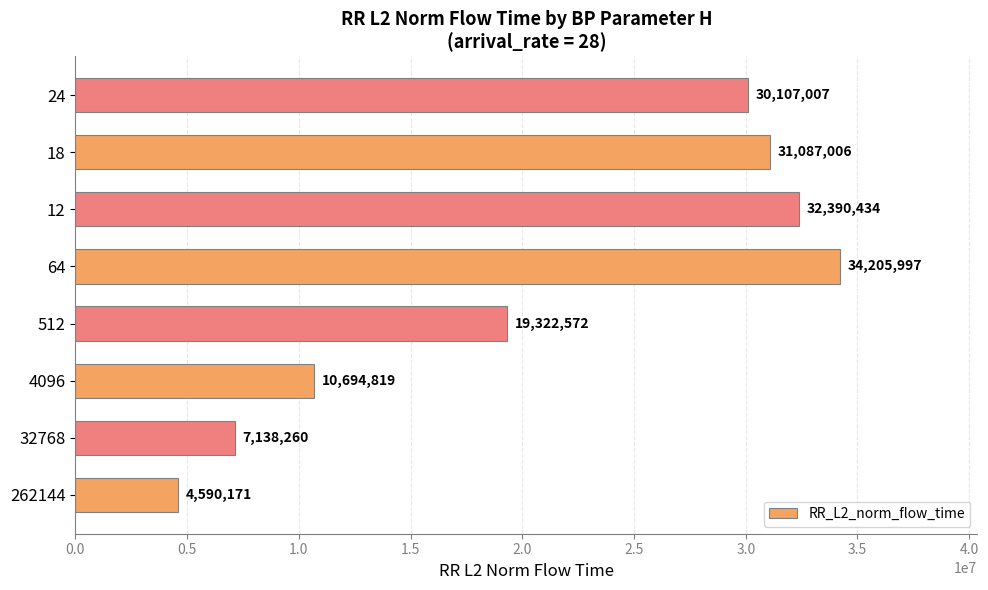

Count the number of categories in the chart.

8